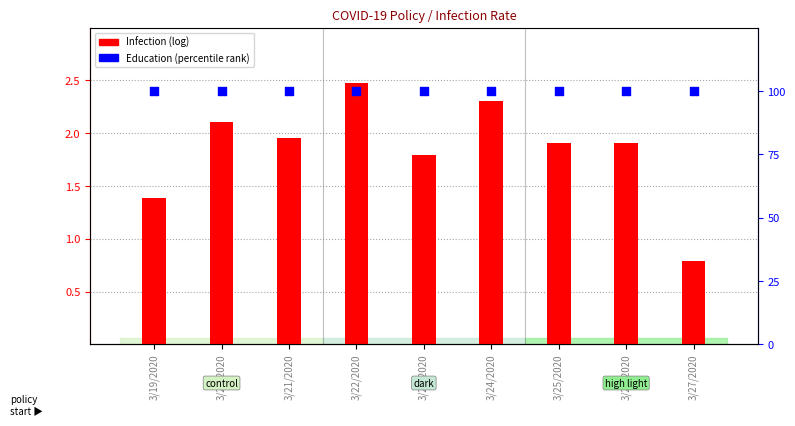

Which series reaches the maximum Y coordinate?

Education (percentile)